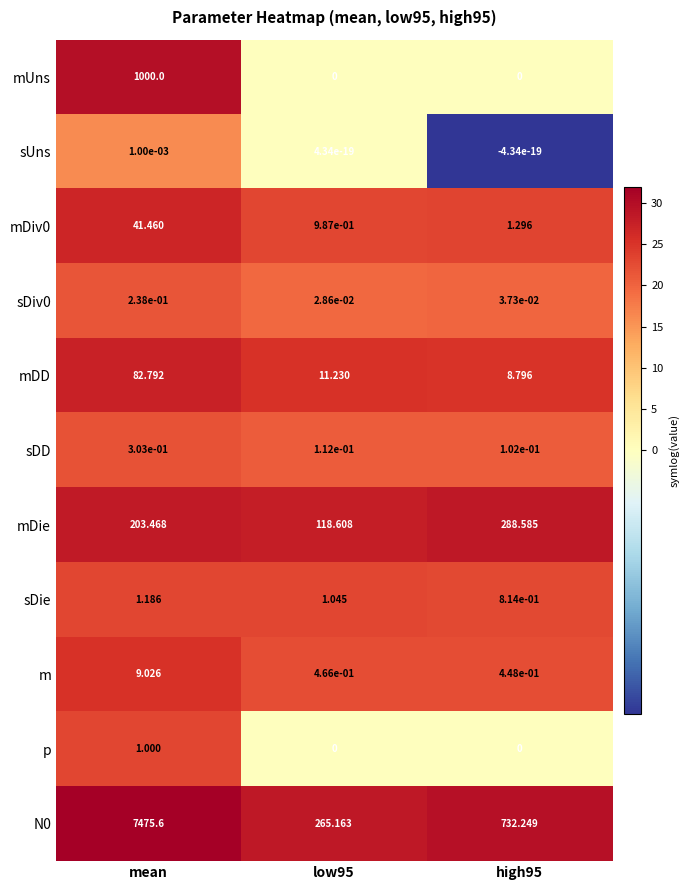

At which label does mUns reach its peak?

mean